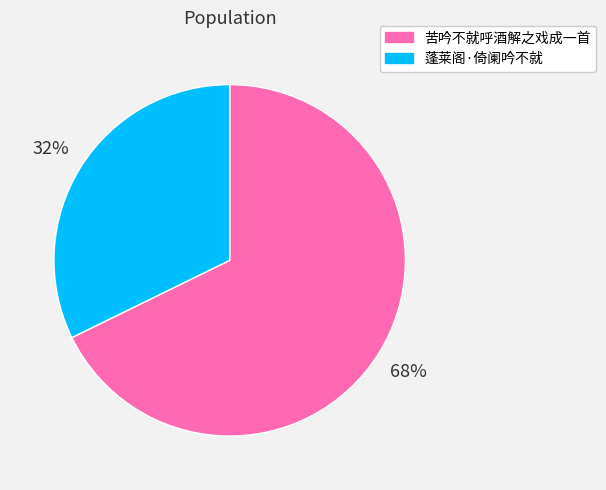

To the nearest percent, what is the difference between the 蓬莱阁·倚阑吟不就 and 苦吟不就呼酒解之戏成一首 slice percentages?

36%